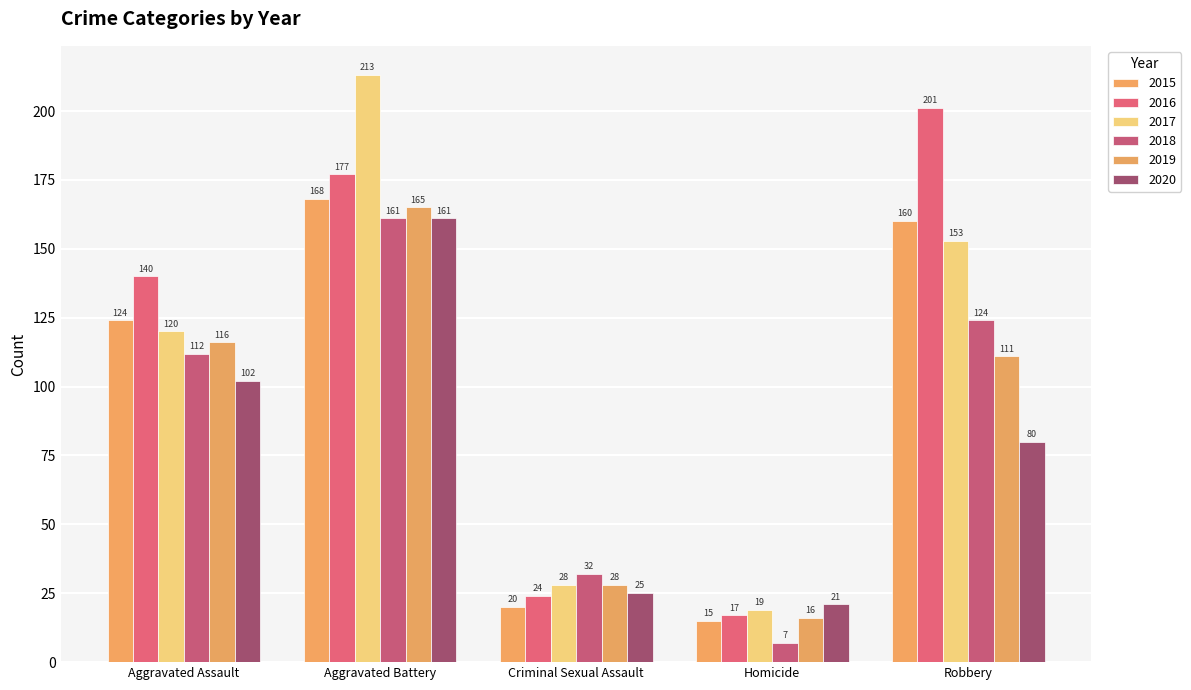

How many series are shown in this chart?

6